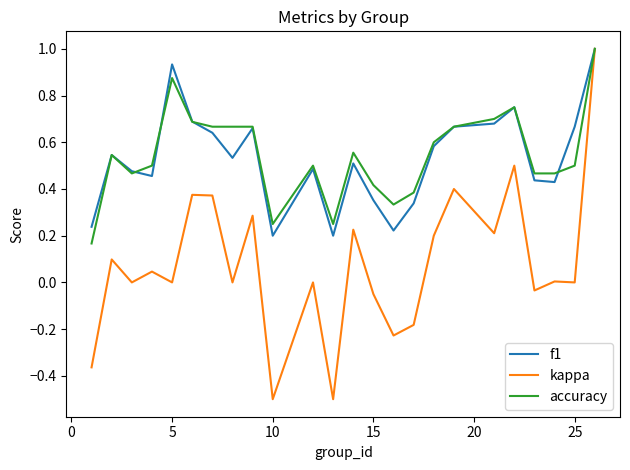

What is the minimum value shown in the chart?

-0.5